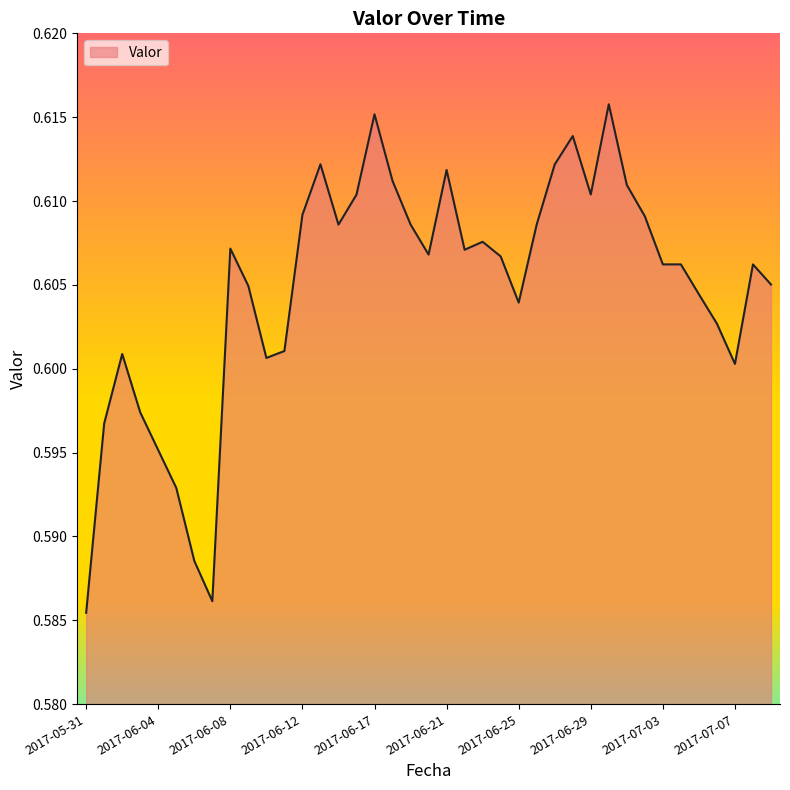

How many lines are shown in the chart?

1